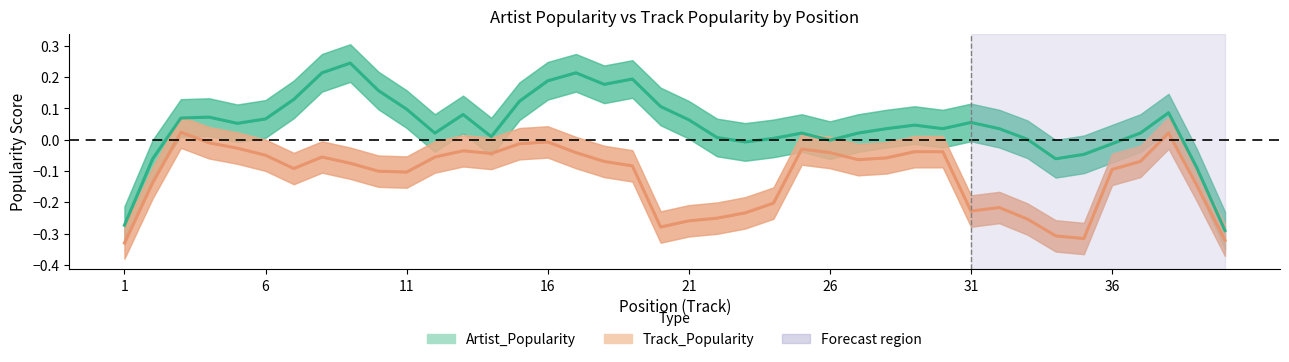

What is the average value of the Track_Popularity series?

-0.1